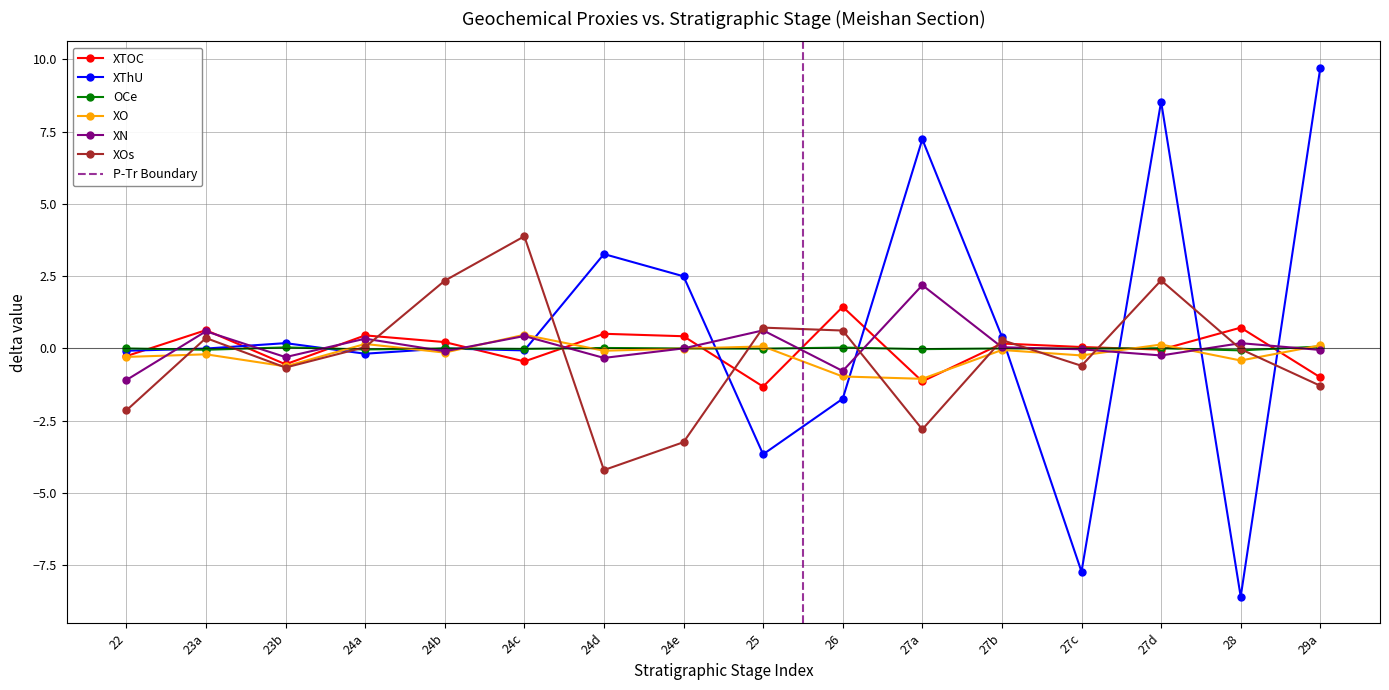

List the labels in order of XThU value, largest first.

29a, 27d, 27a, 24d, 24e, 27b, 23b, 24b, 23a, 24c, 22, 24a, 26, 25, 27c, 28